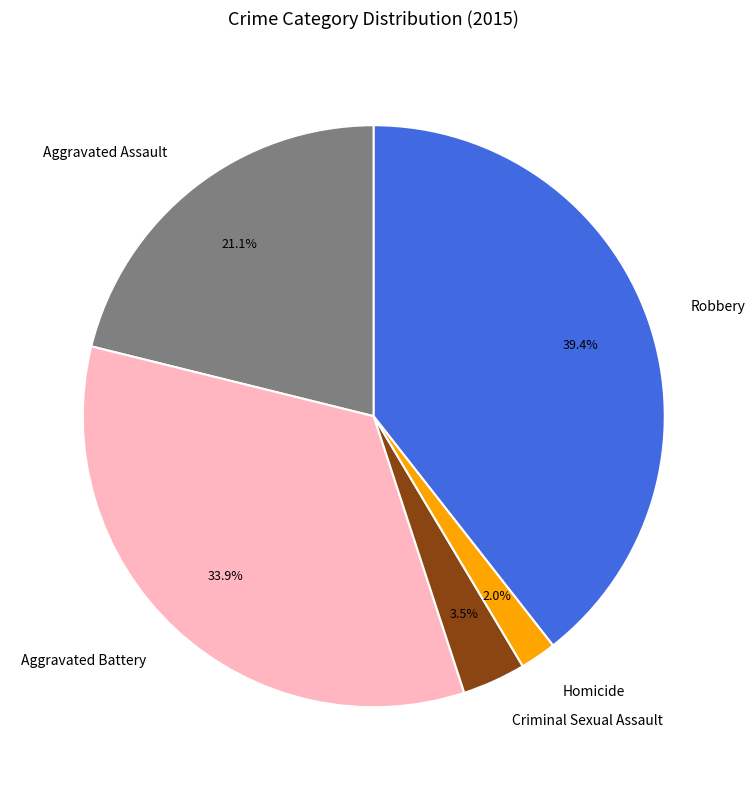

Is there any slice that represents more than half of the pie?

No